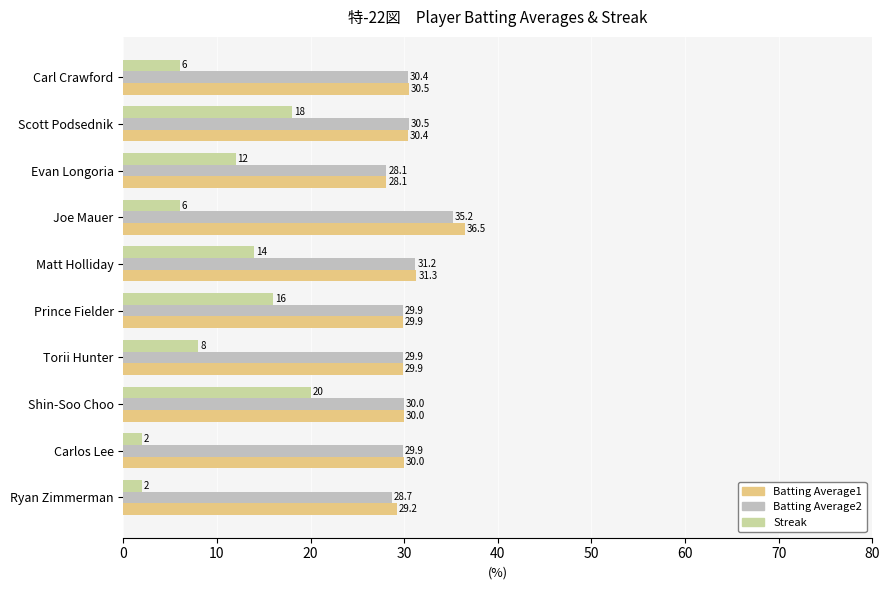

What is the greatest value displayed?

36.5